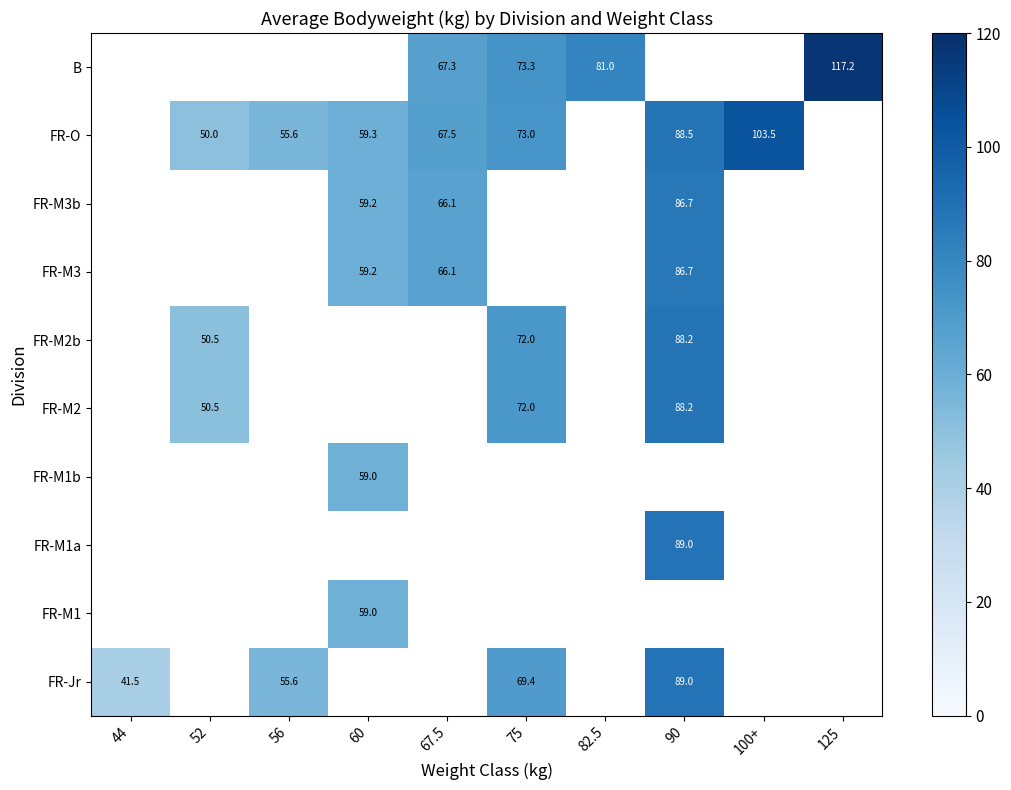

What is the smallest value displayed?

41.5